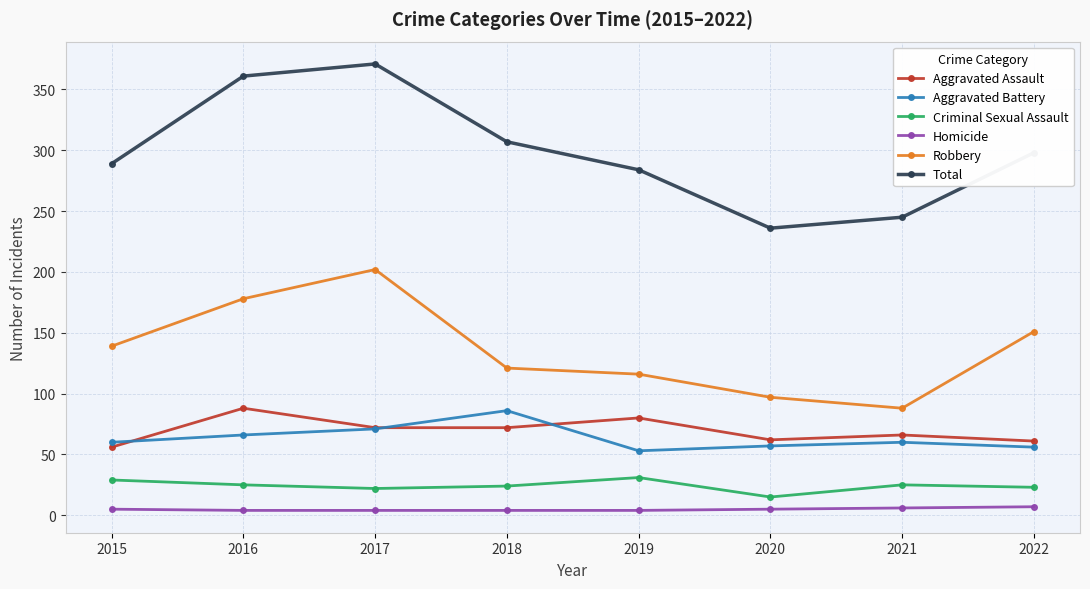

At how many categories does at least one series exceed 107?

8